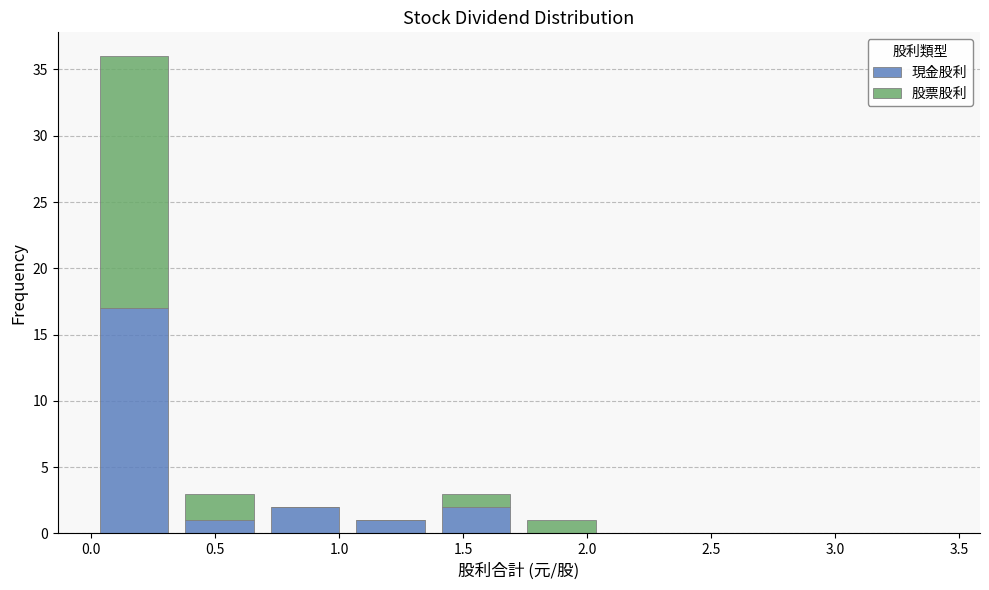

What is the total height of the stacked bar covering 0.345 to 0.690 on the x-axis? Neither the bar edges nor the heights are printed on the chart, so give them approximately, as read against the axes.

3